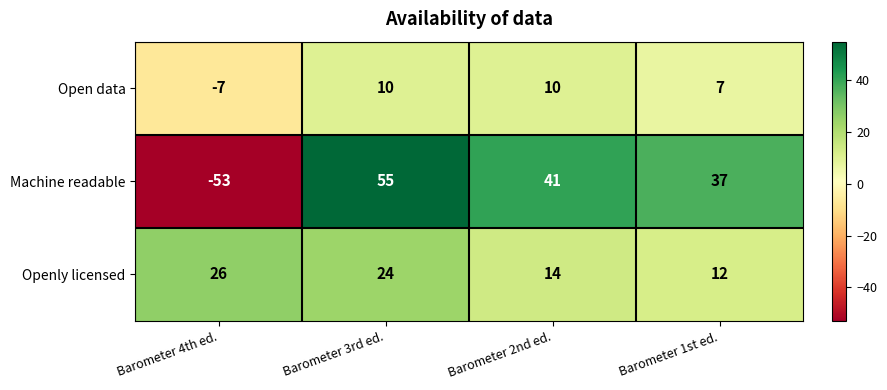

Rank the series by their maximum value, from lowest to highest.

Open data, Openly licensed, Machine readable